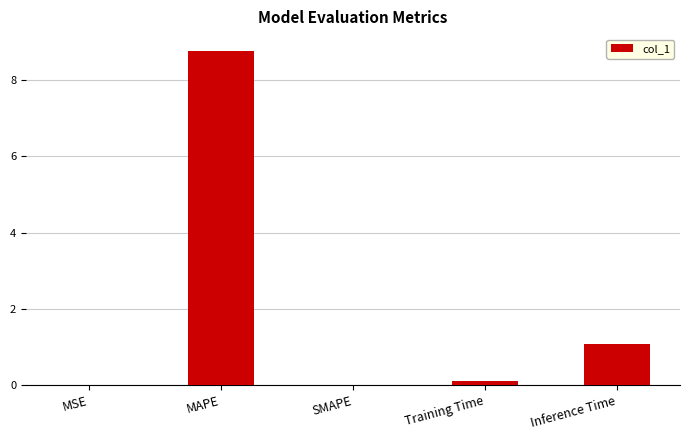

Which label corresponds to the largest value in the chart?

MAPE